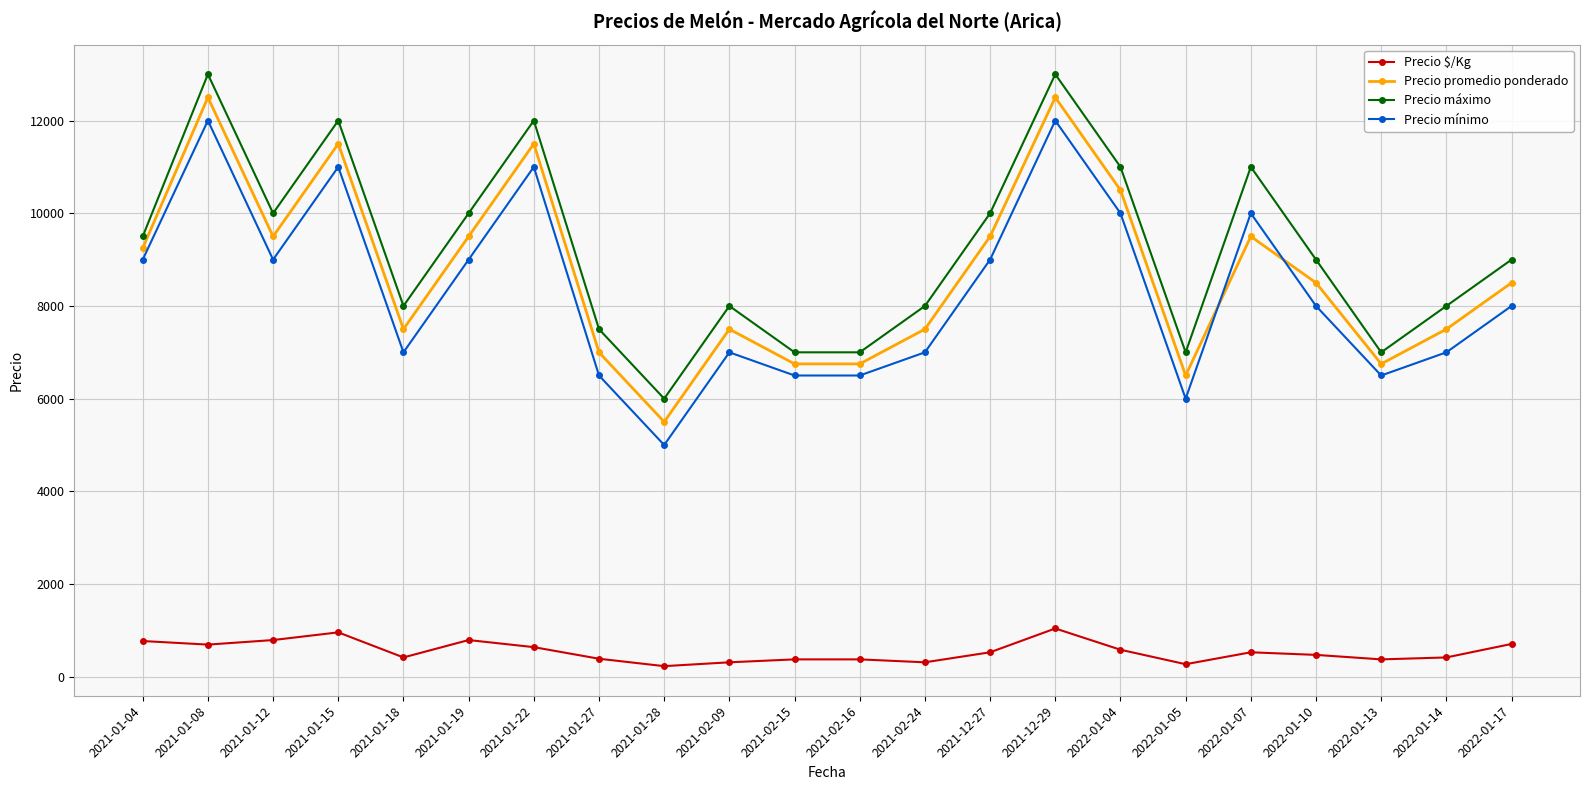

True or false: Precio promedio ponderado and Precio máximo cross at least once.

False